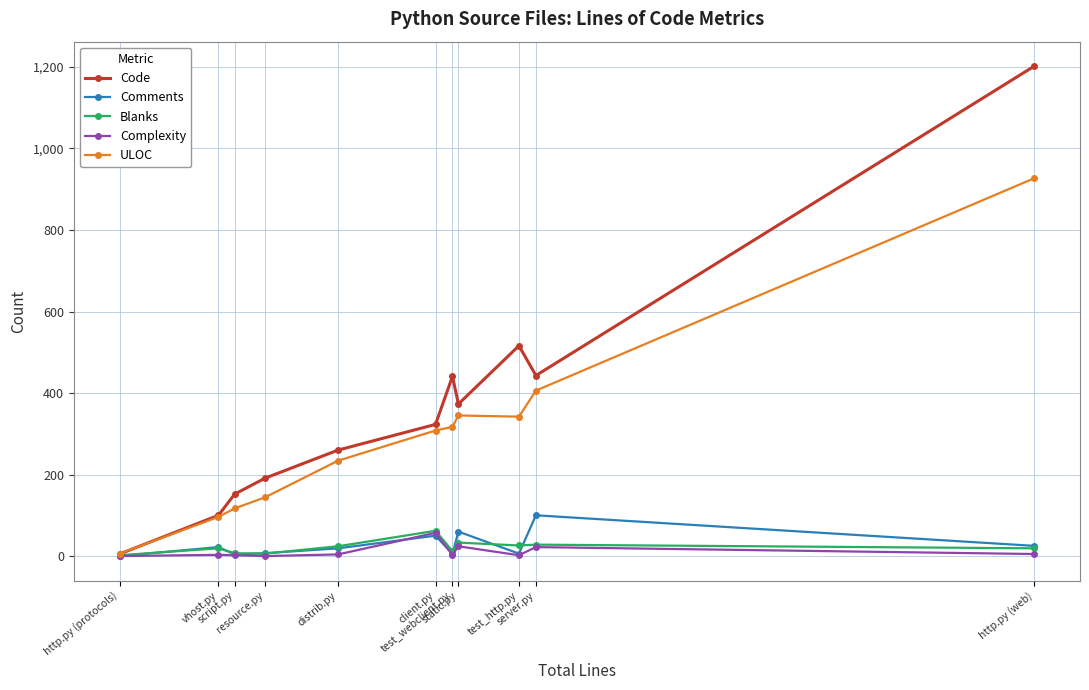

What is the greatest value displayed?

1202